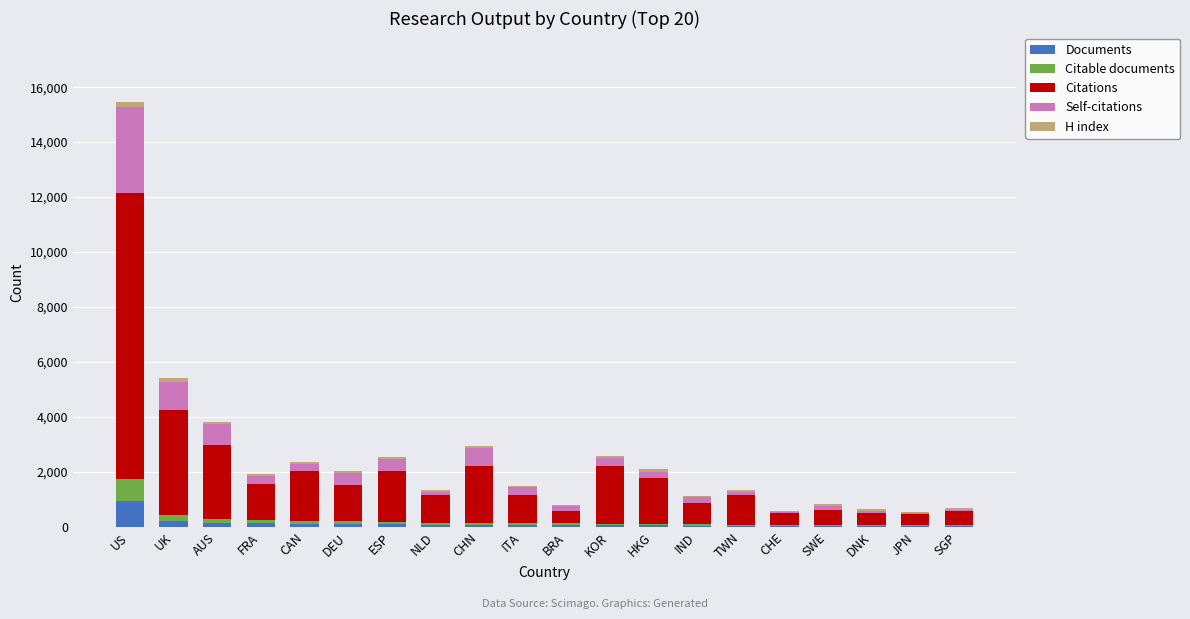

At which category is the sum across all series the highest?

US